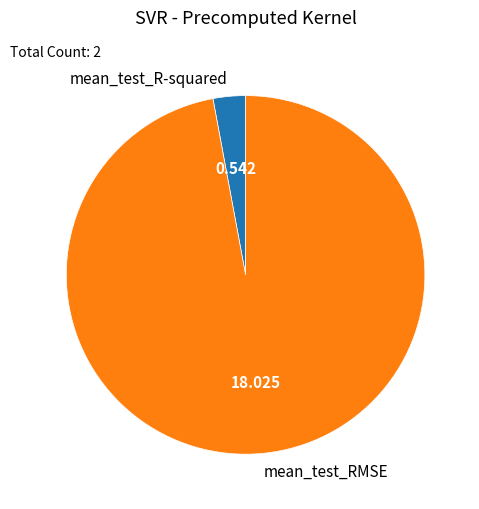

Which has a higher value, mean_test_R-squared or mean_test_RMSE?

mean_test_RMSE